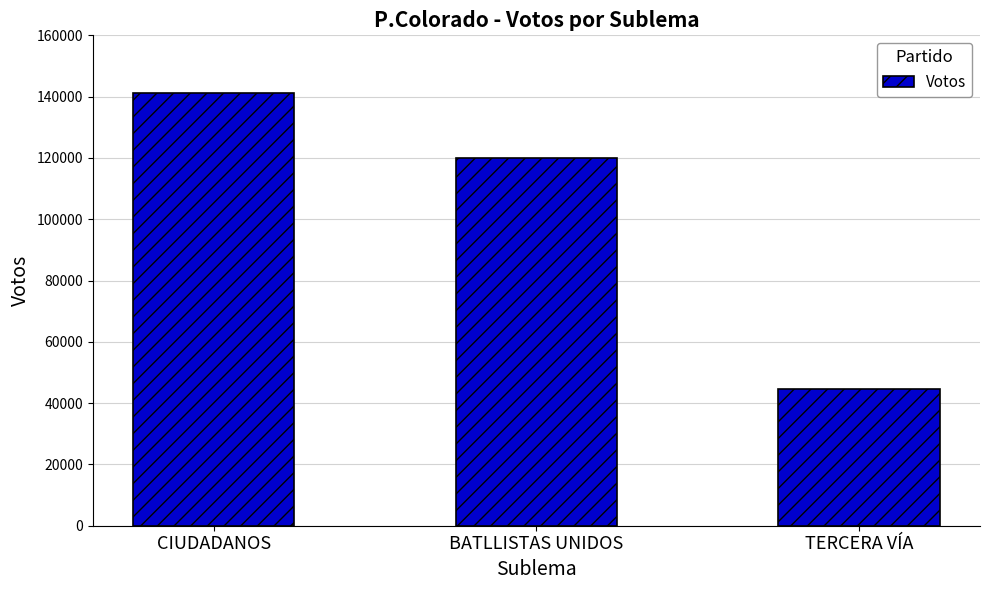

Are the bars horizontal?

No